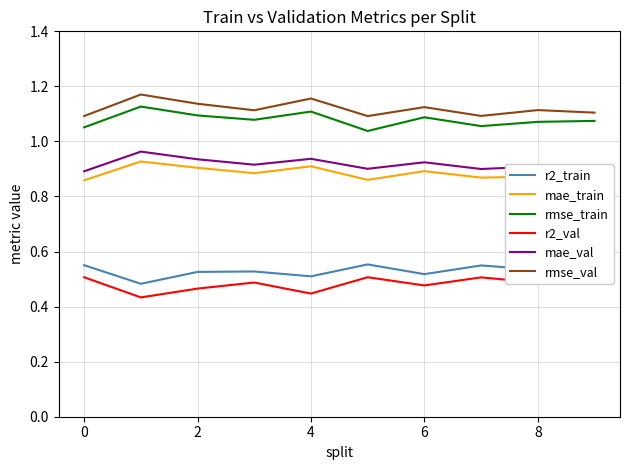

True or false: mae_train and rmse_train cross at least once.

False